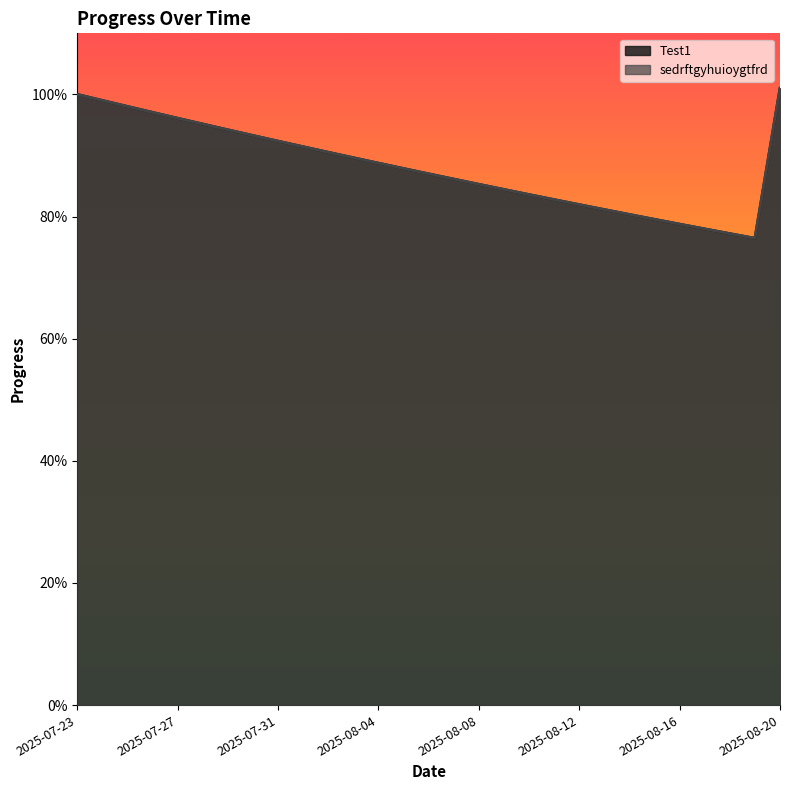

What position from the left is 2025-07-30?

8